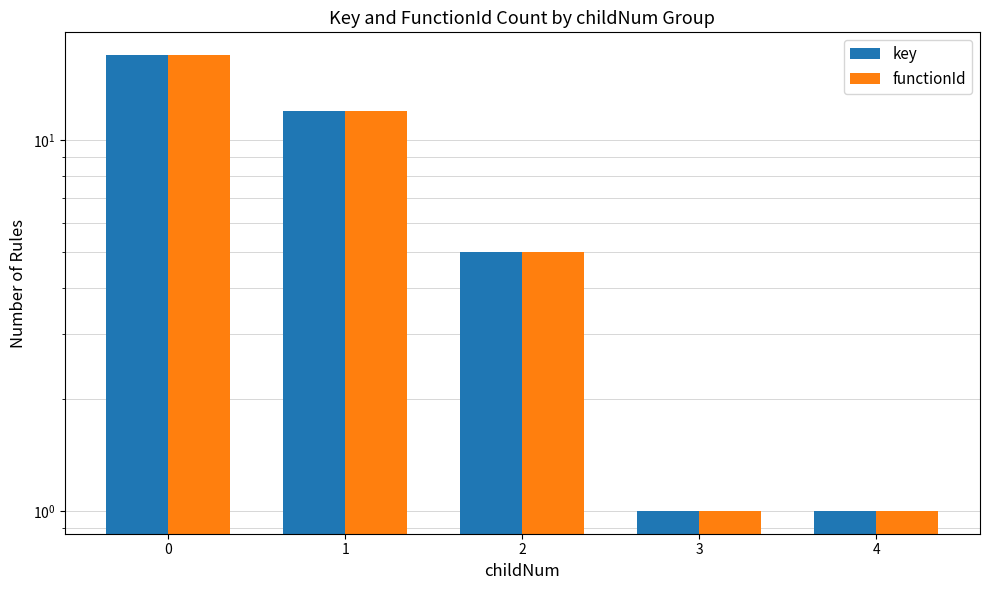

What are all the series names shown in the legend?

key, functionId